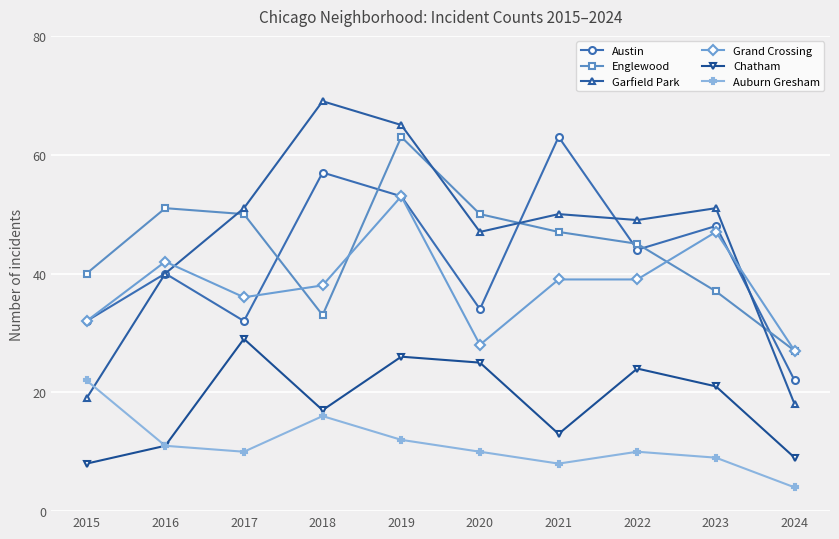

Count the number of categories in the chart.

10